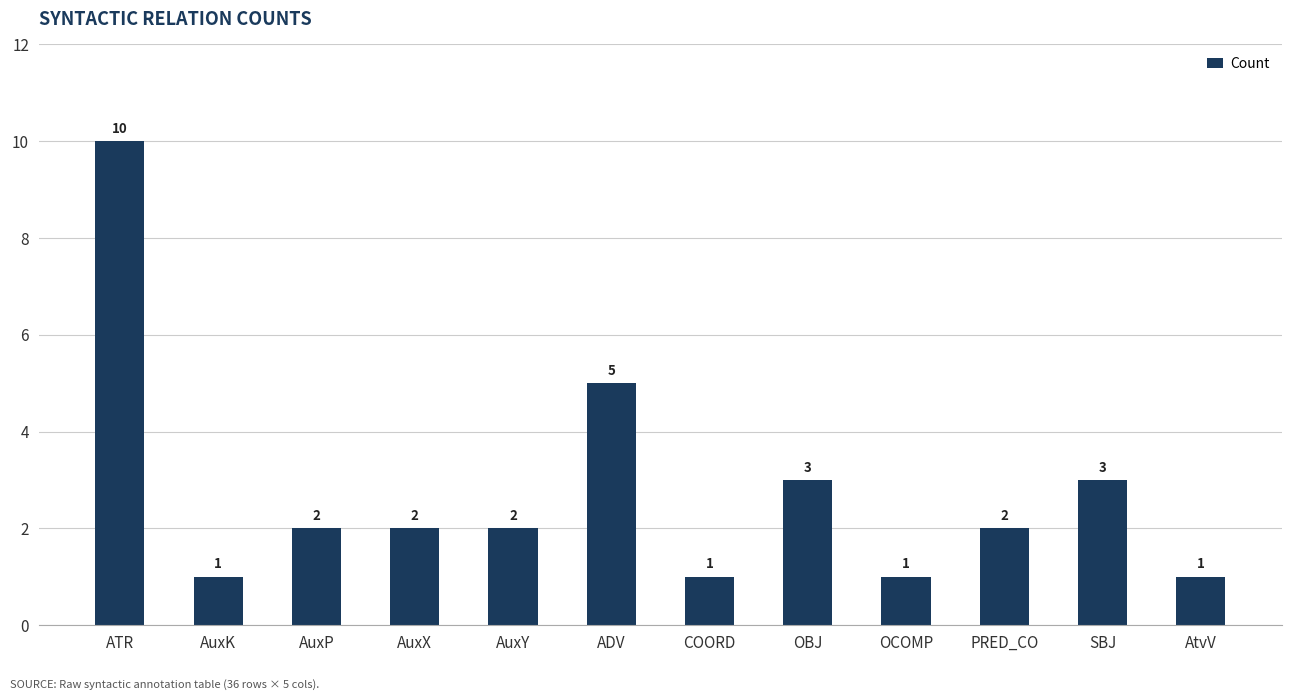

What is the maximum value shown in the chart?

10